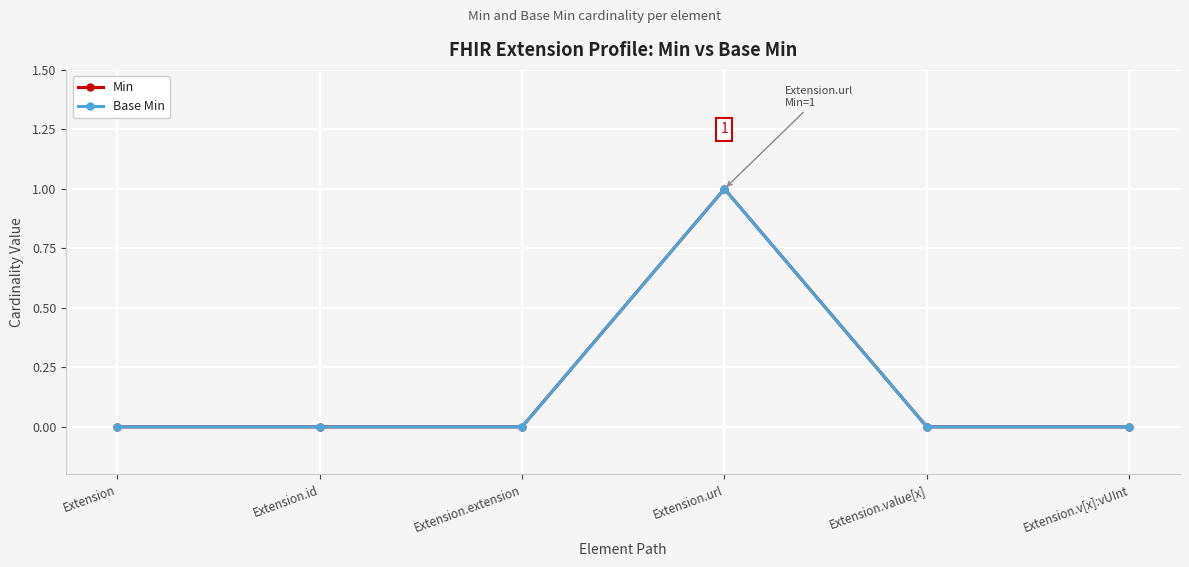

What is the label of the 1st point from the right?

Extension.v[x]:vUInt